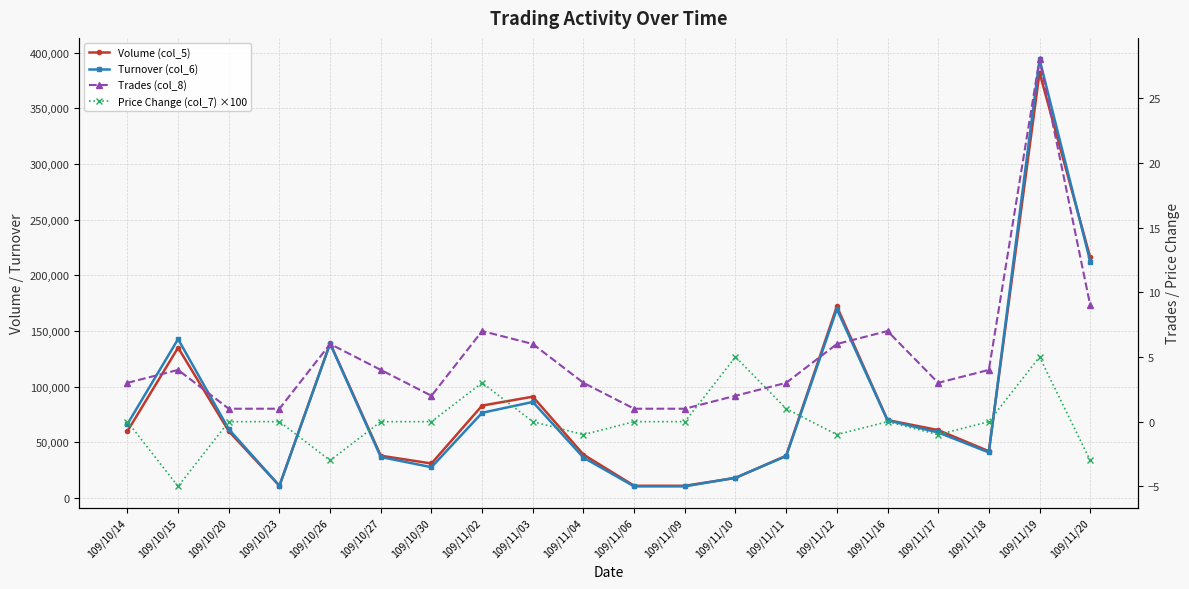

What is the minimum value for Trades (col_8)?

1